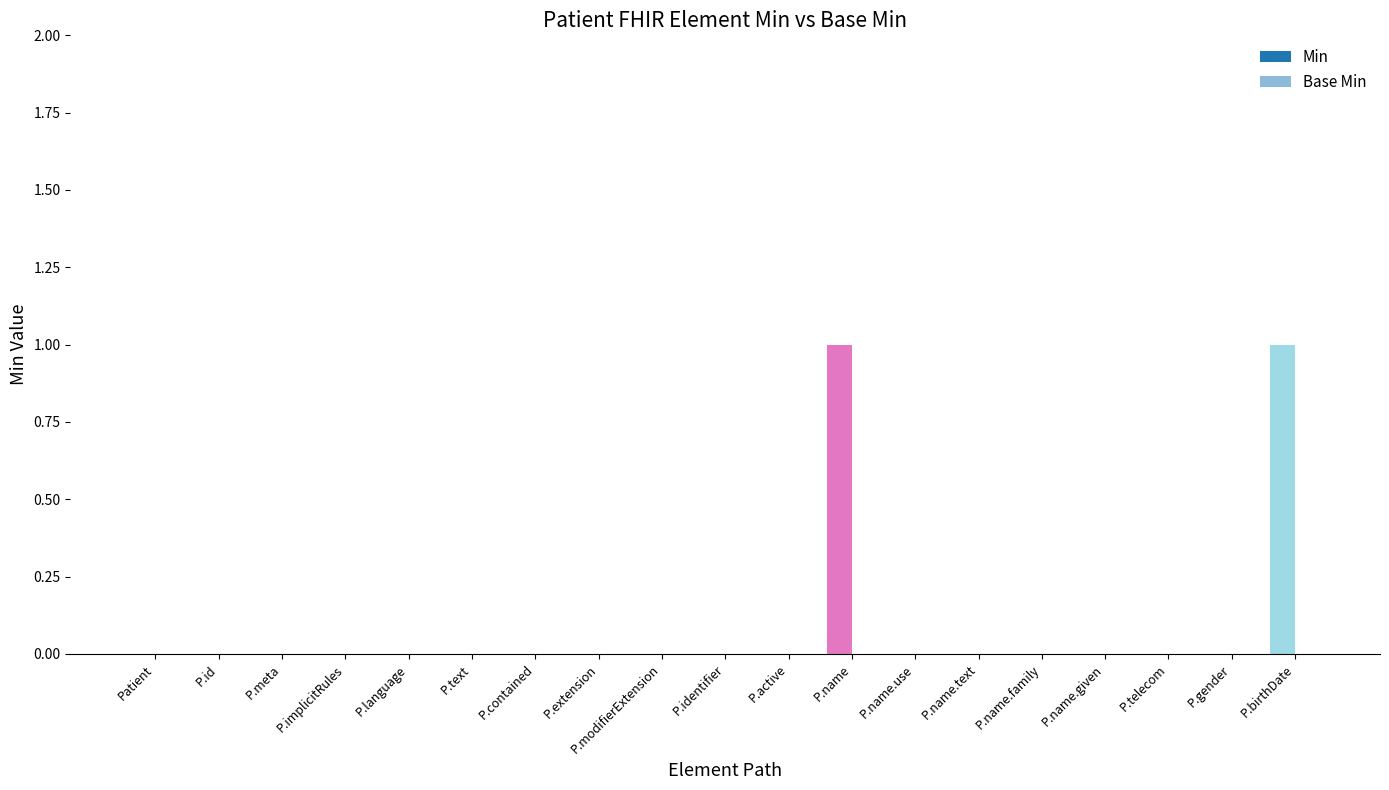

How many categories are shown in the chart?

19